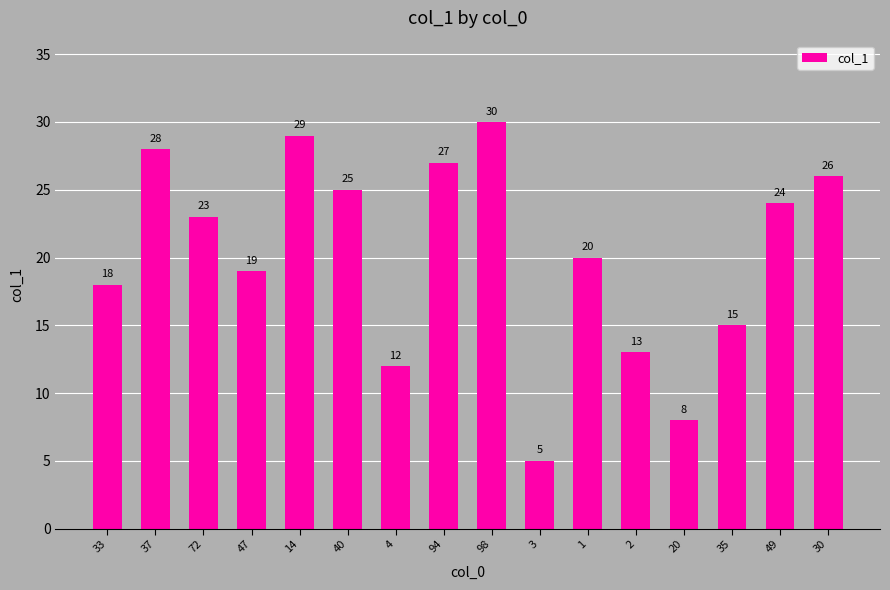

List the labels in order of value, smallest first.

3, 20, 4, 2, 35, 33, 47, 1, 72, 49, 40, 30, 94, 37, 14, 98